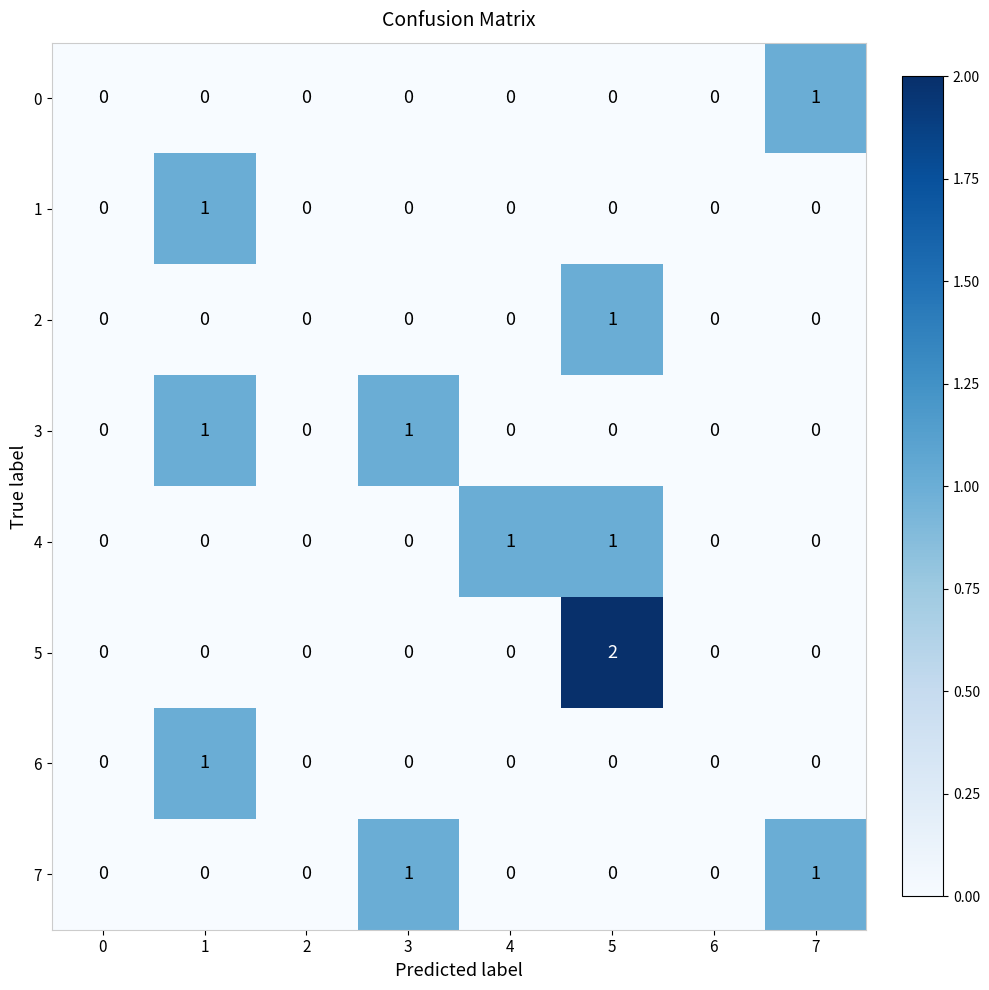

Is the value of 6 at 1 greater than the value of 5 at 3?

Yes